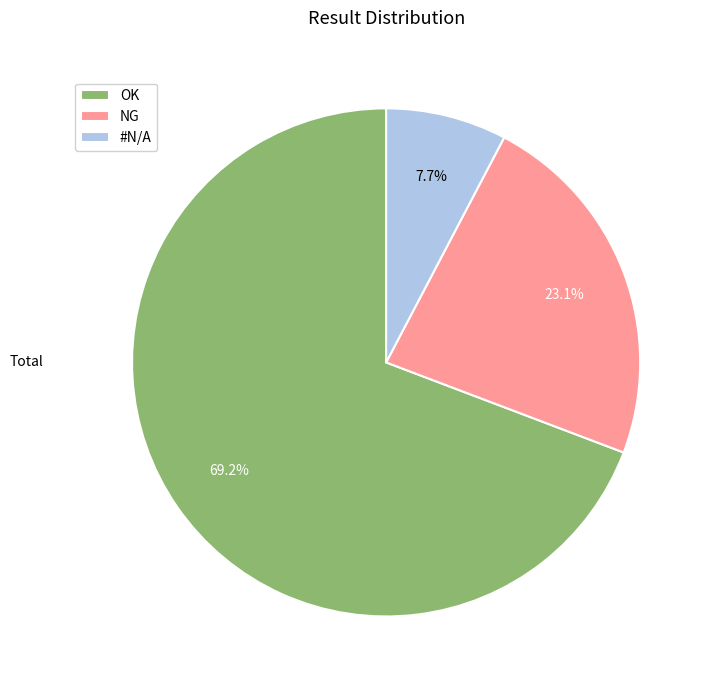

Count the number of slices in the pie.

3